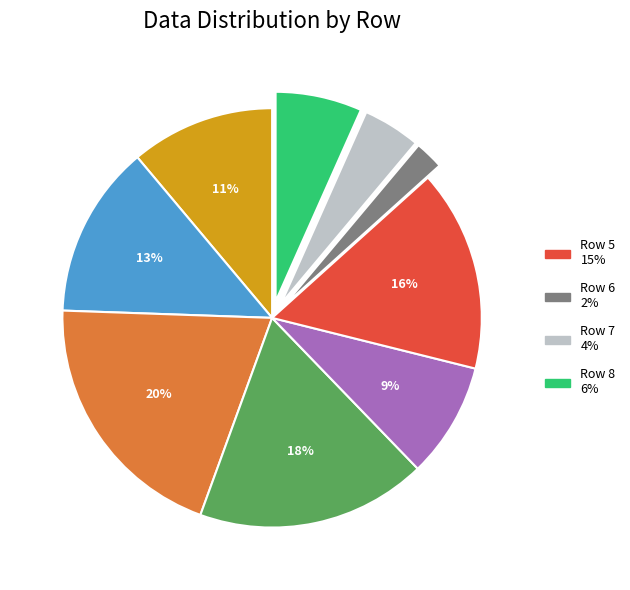

To the nearest percent, what is the average slice percentage?

11%